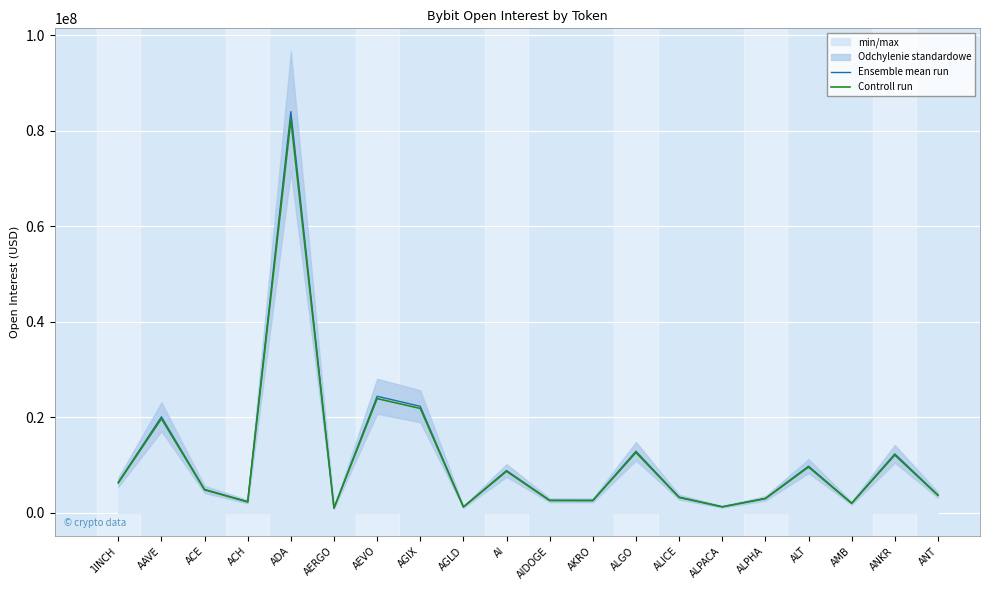

Is the value of Controll run at AGLD greater than the value of Ensemble mean run at ACE?

No